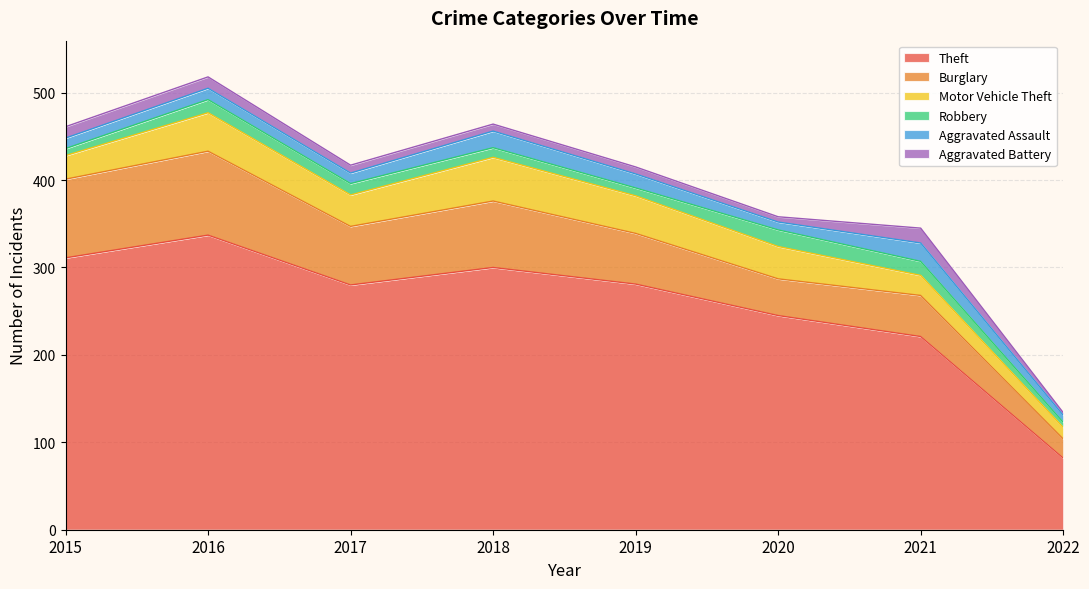

What is the sum of the Theft values at 2017 and 2016?

617